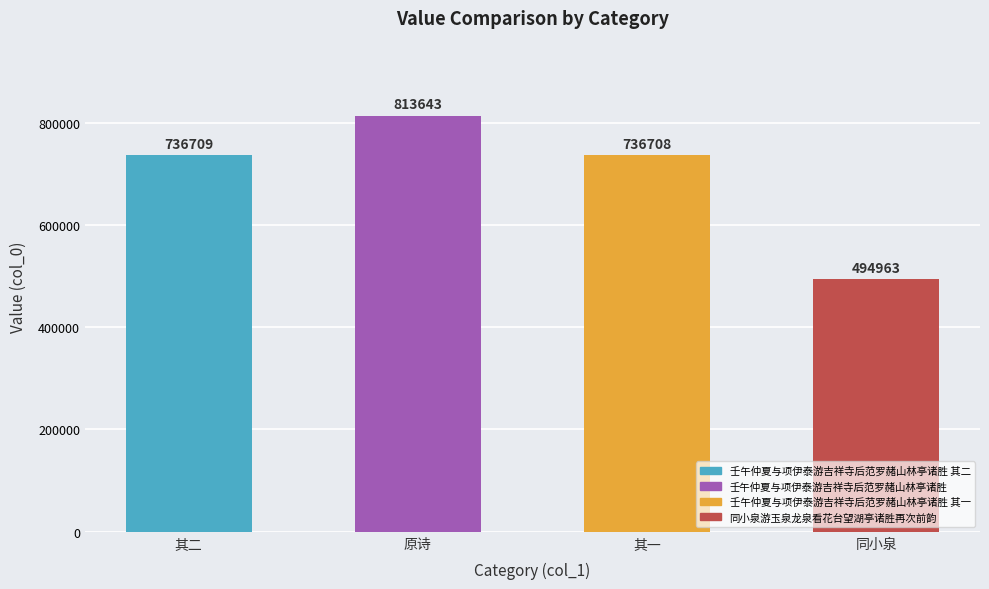

What is the sum of all values?

2782023